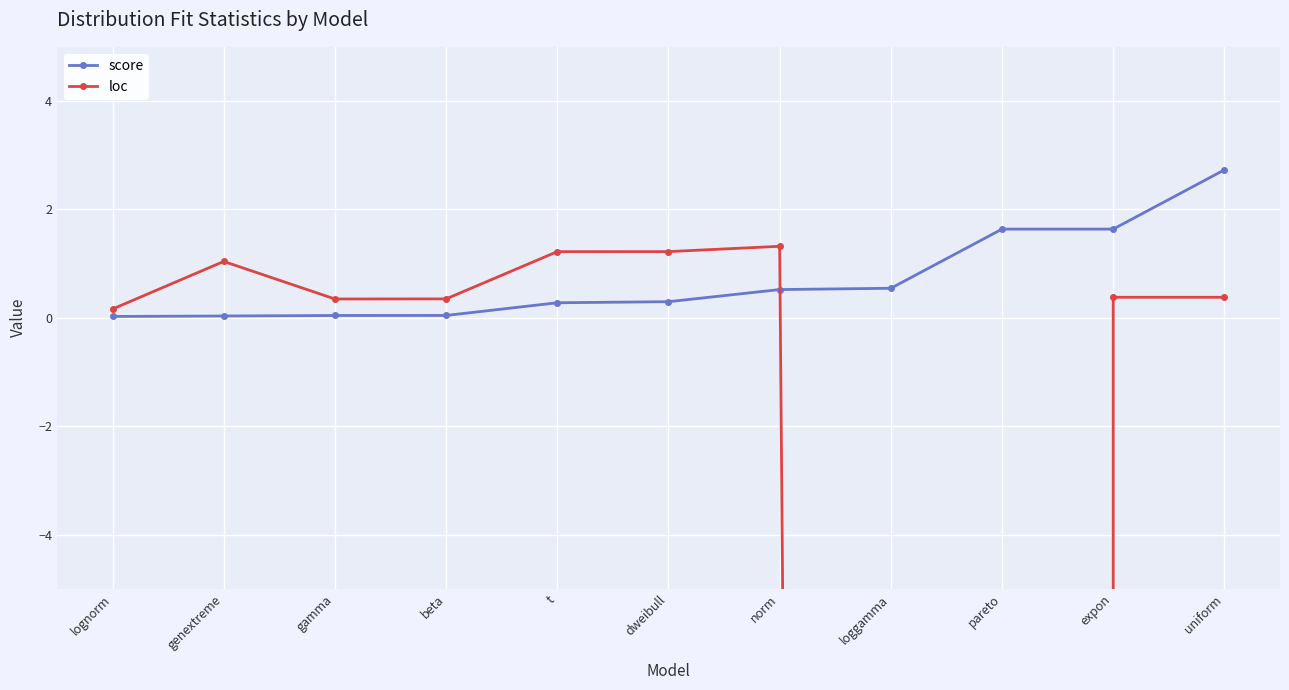

Reading left to right, extract all data points from this chart.

score: lognorm=0.0	genextreme=0.0	gamma=0.0	beta=0.0	t=0.3	dweibull=0.3	norm=0.5	loggamma=0.5	pareto=1.6	expon=1.6	uniform=2.7
loc: lognorm=0.2	genextreme=1.0	gamma=0.3	beta=0.3	t=1.2	dweibull=1.2	norm=1.3	loggamma=-236.1	pareto=-134217727.6	expon=0.4	uniform=0.4